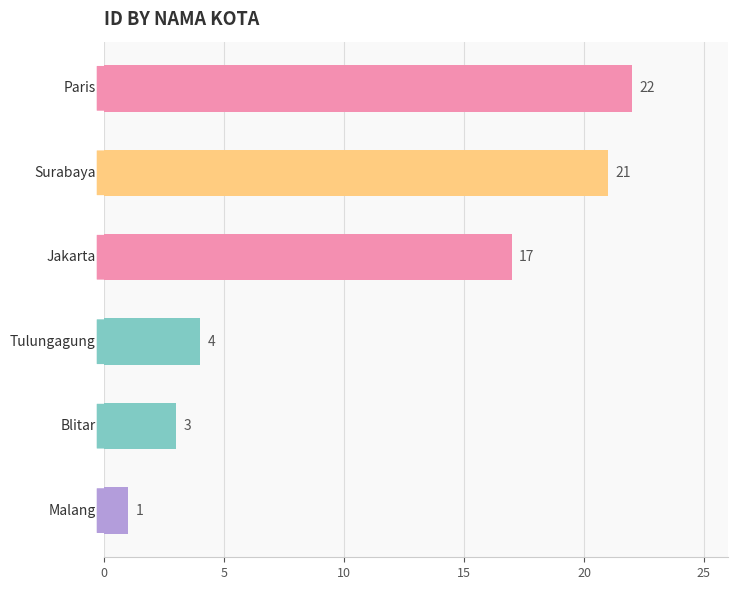

What is the sum of all values?

68